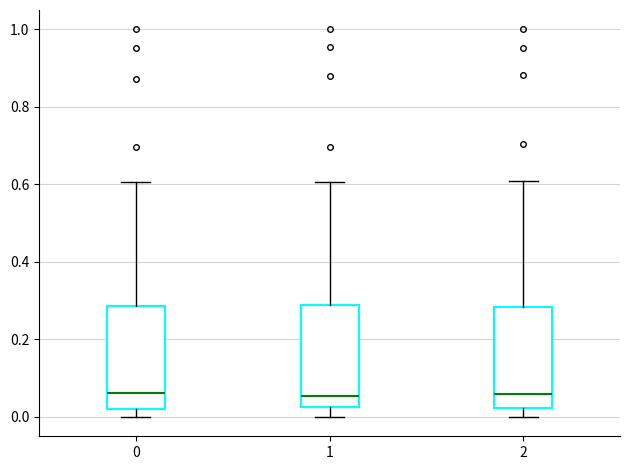

Where does the upper whisker of the box at x = 2 end on the y-axis? The values are not printed on the chart, so give them approximately, as read against the axis.

0.60